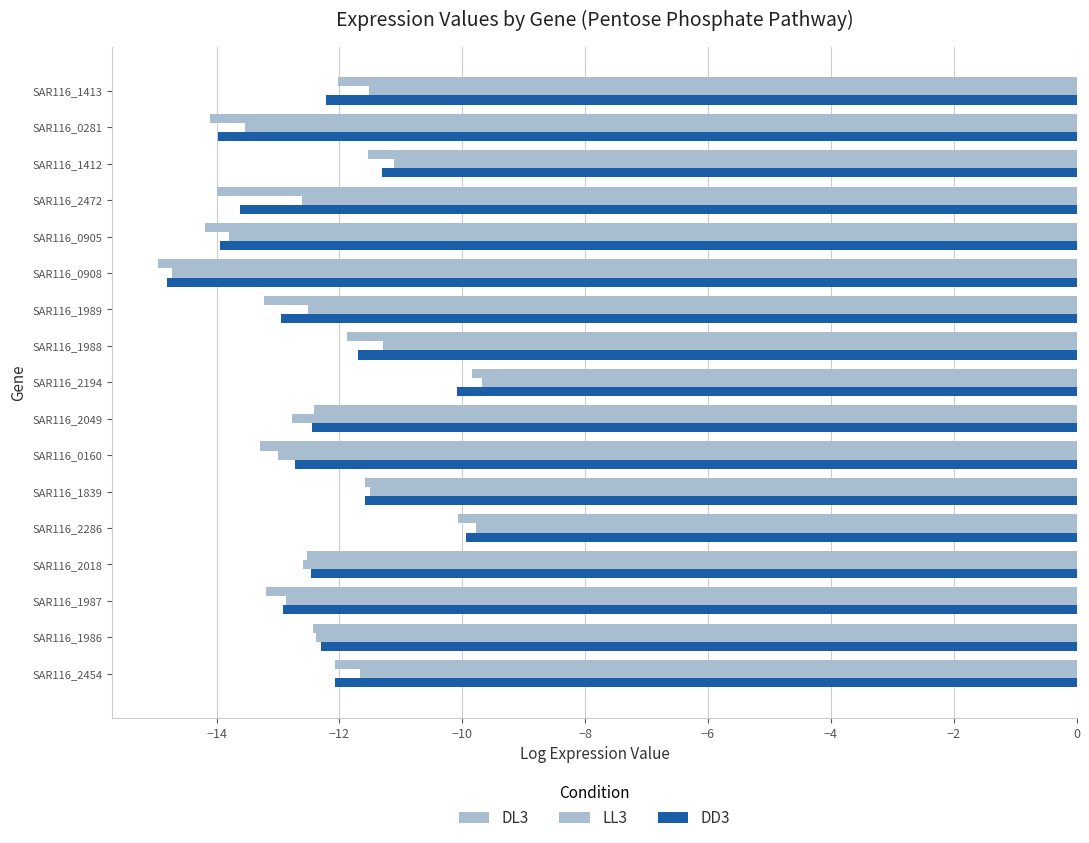

How many categories are shown in the chart?

17